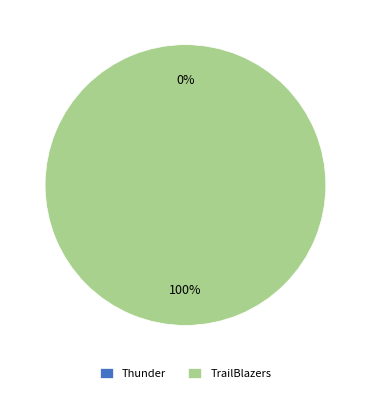

What is the majority slice?

TrailBlazers